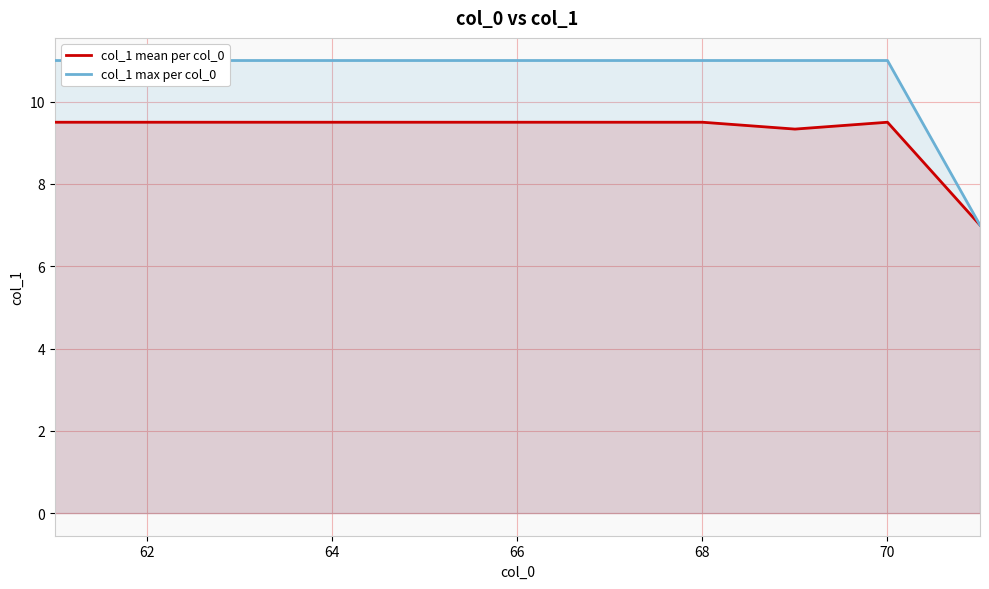

True or false: col_1 mean per col_0 has a value of 3.2 at 68.

False